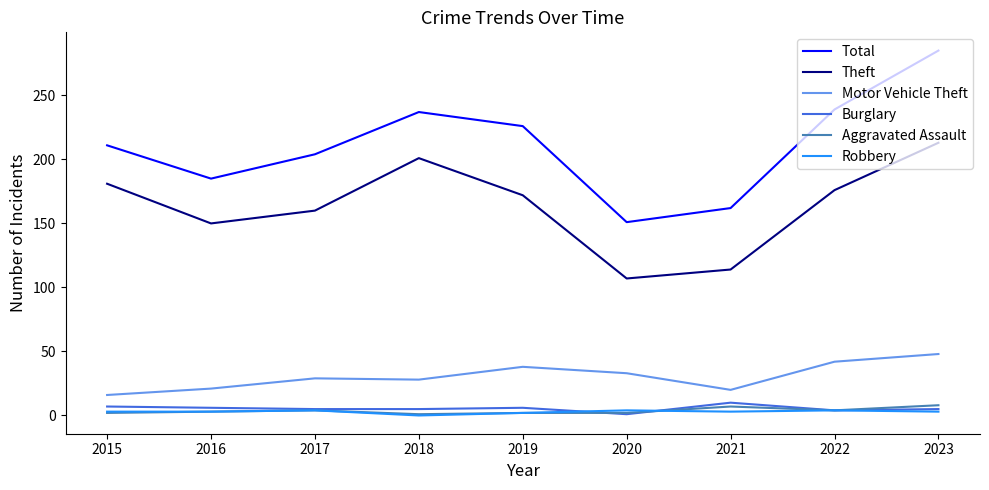

True or false: Total has a value of 285 at 2023.

True